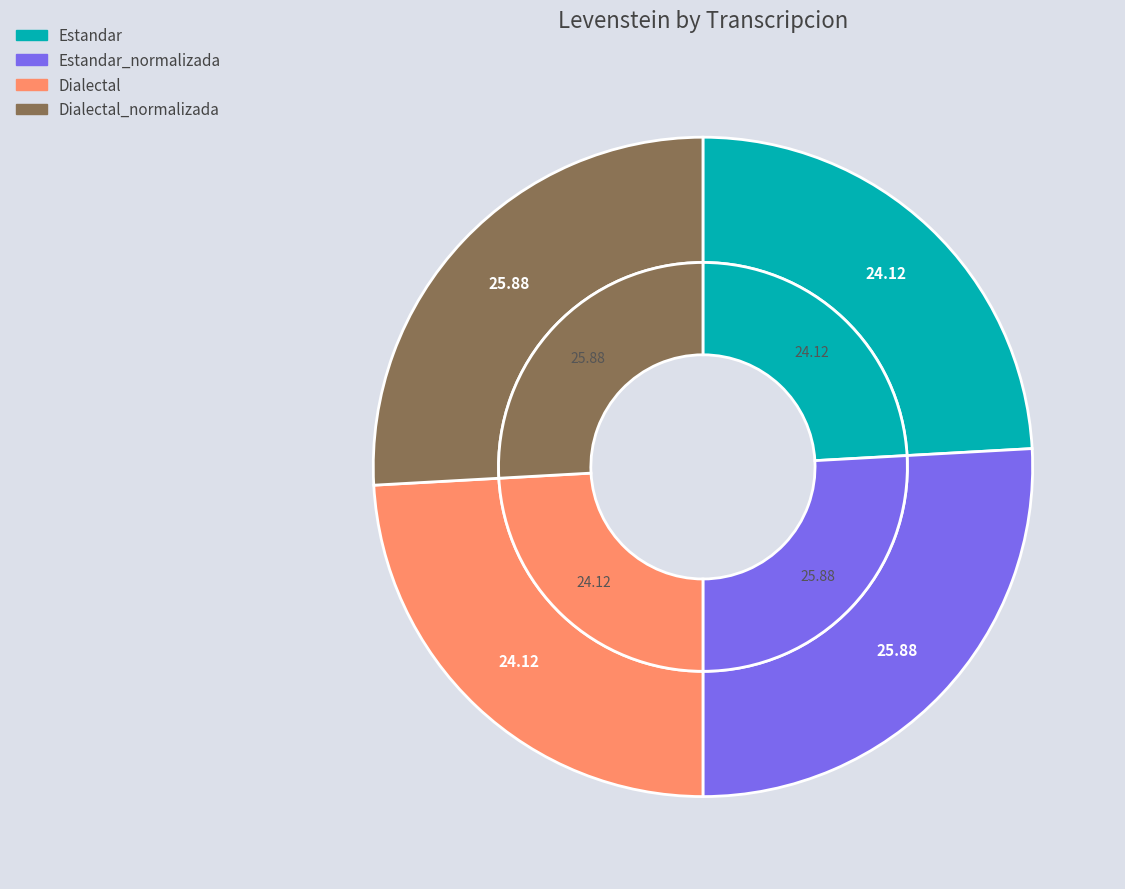

Rank the categories by value from highest to lowest.

Estandar_normalizada, Dialectal_normalizada, Estandar, Dialectal